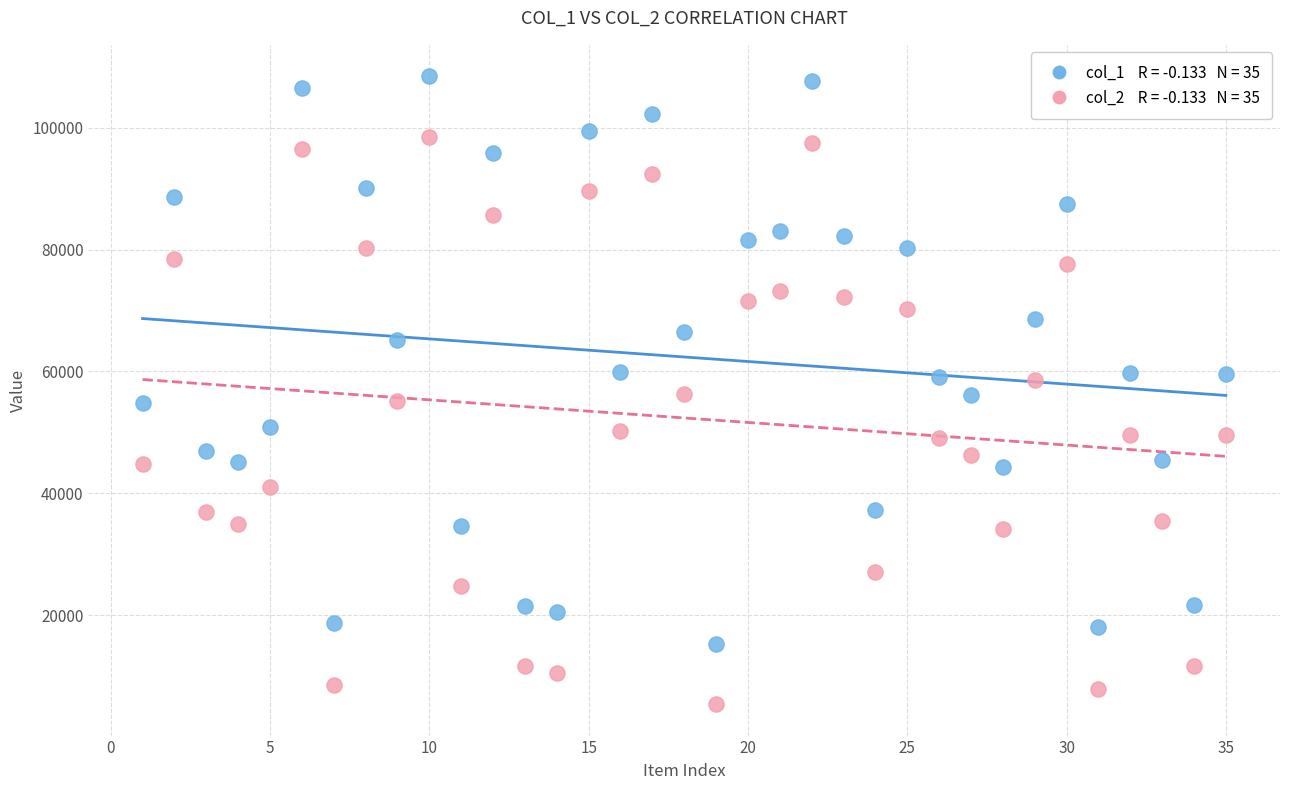

How many points are shown in the scatter plot?

70